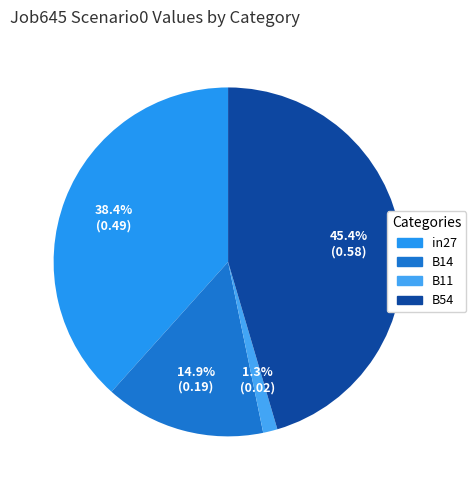

To the nearest percent, what is the difference between the B11 and B14 slice percentages?

14%